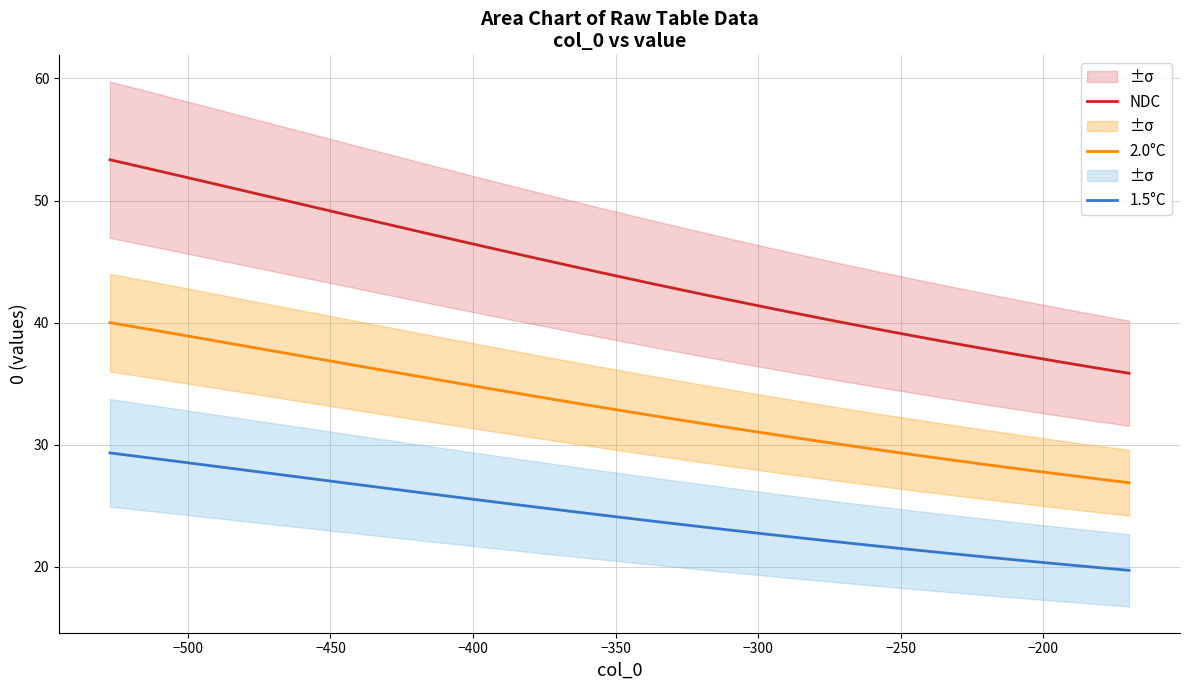

How many lines are shown in the chart?

3